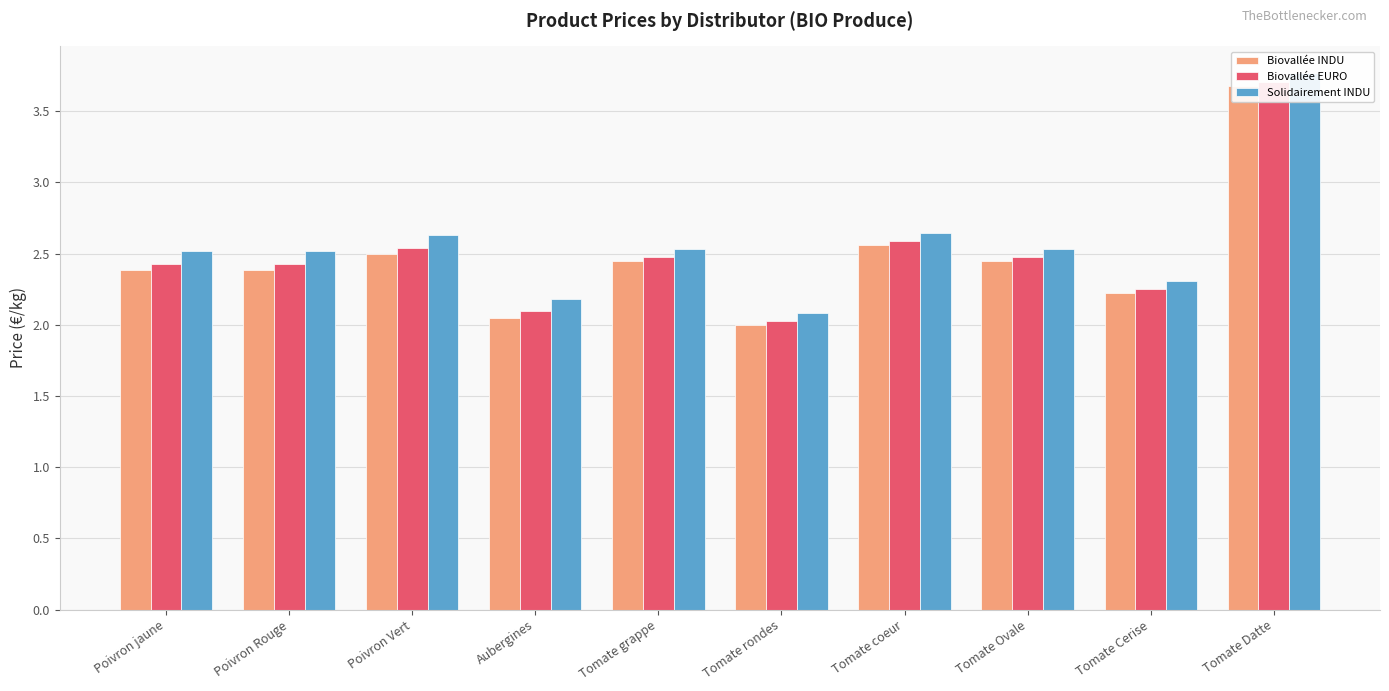

Reading left to right, list all the values displayed in this chart.

Biovallée INDU: 2.4	2.4	2.5	2.1	2.4	2.0	2.6	2.4	2.2	3.7
Biovallée EURO: 2.4	2.4	2.5	2.1	2.5	2.0	2.6	2.5	2.2	3.7
Solidairement INDU: 2.5	2.5	2.6	2.2	2.5	2.1	2.6	2.5	2.3	3.8